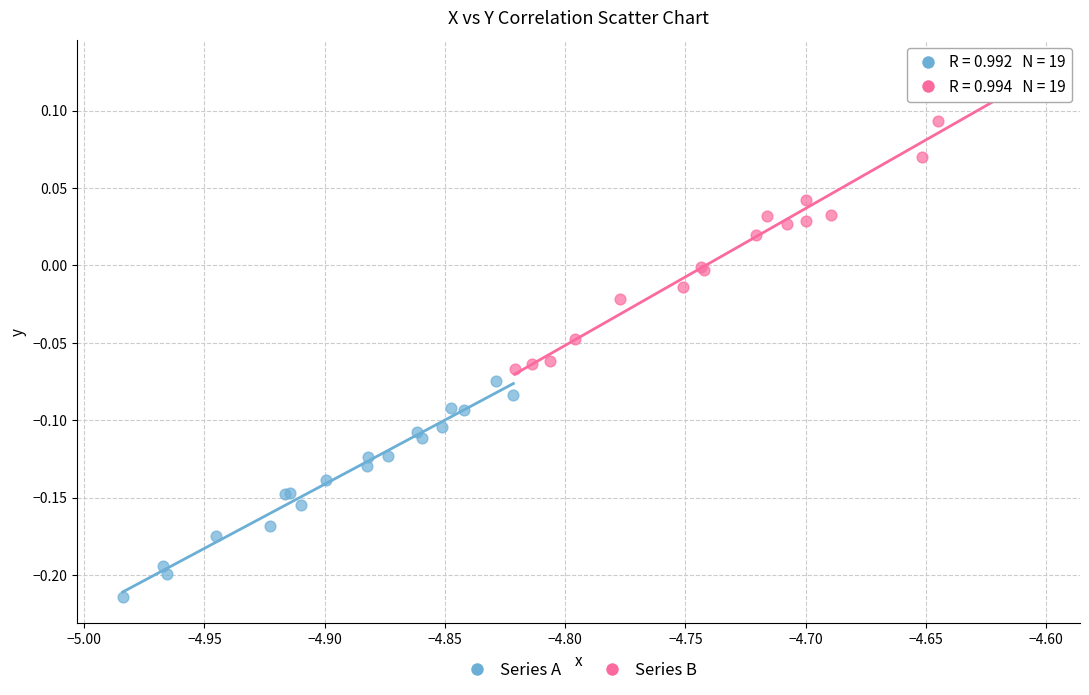

Which series has the largest Y range (max minus min)?

Series B